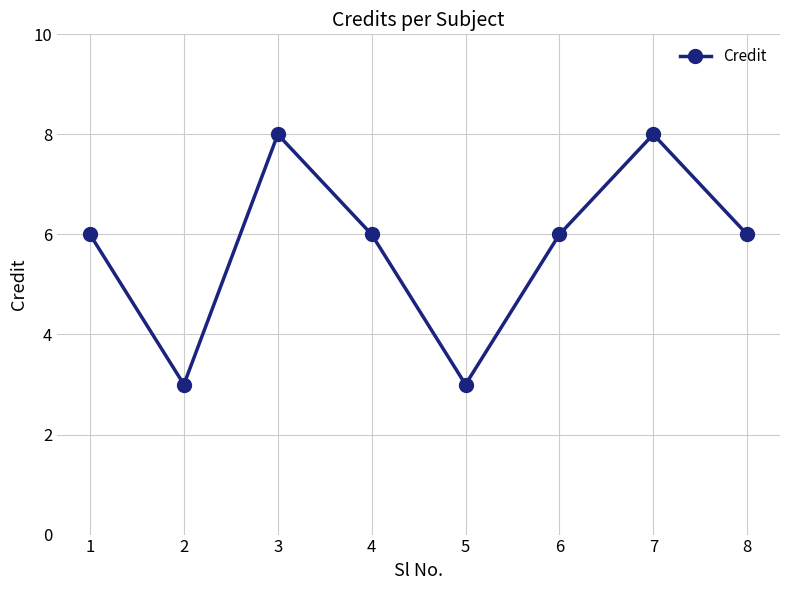

How many points are higher than both their immediate neighbors (excluding endpoints)?

2